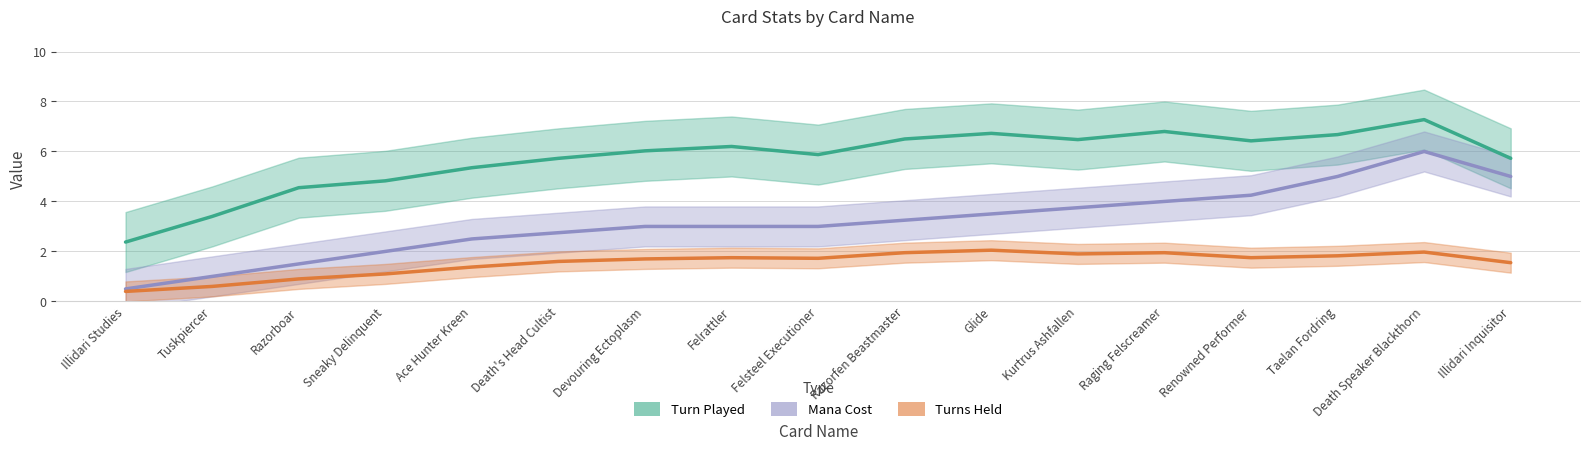

Between Razorfen Beastmaster and Death Speaker Blackthorn, which is larger?

Death Speaker Blackthorn